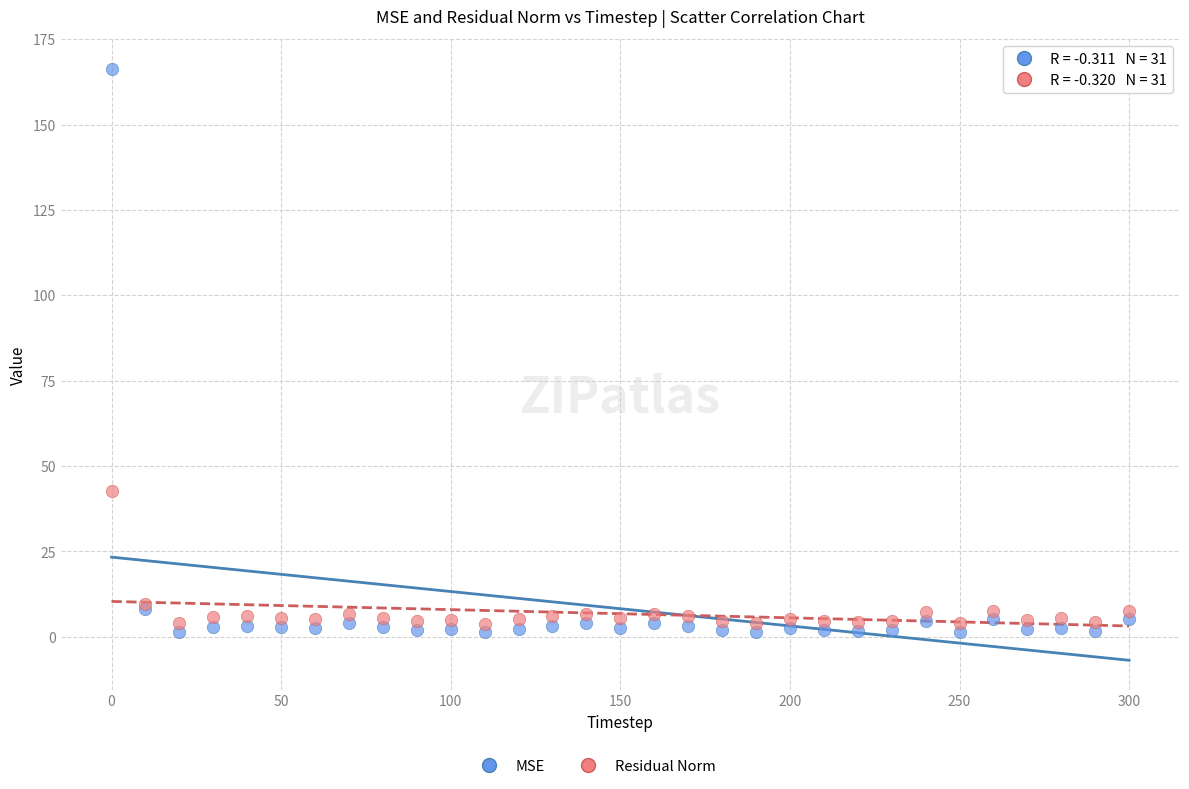

Which series contains the highest Y value?

MSE